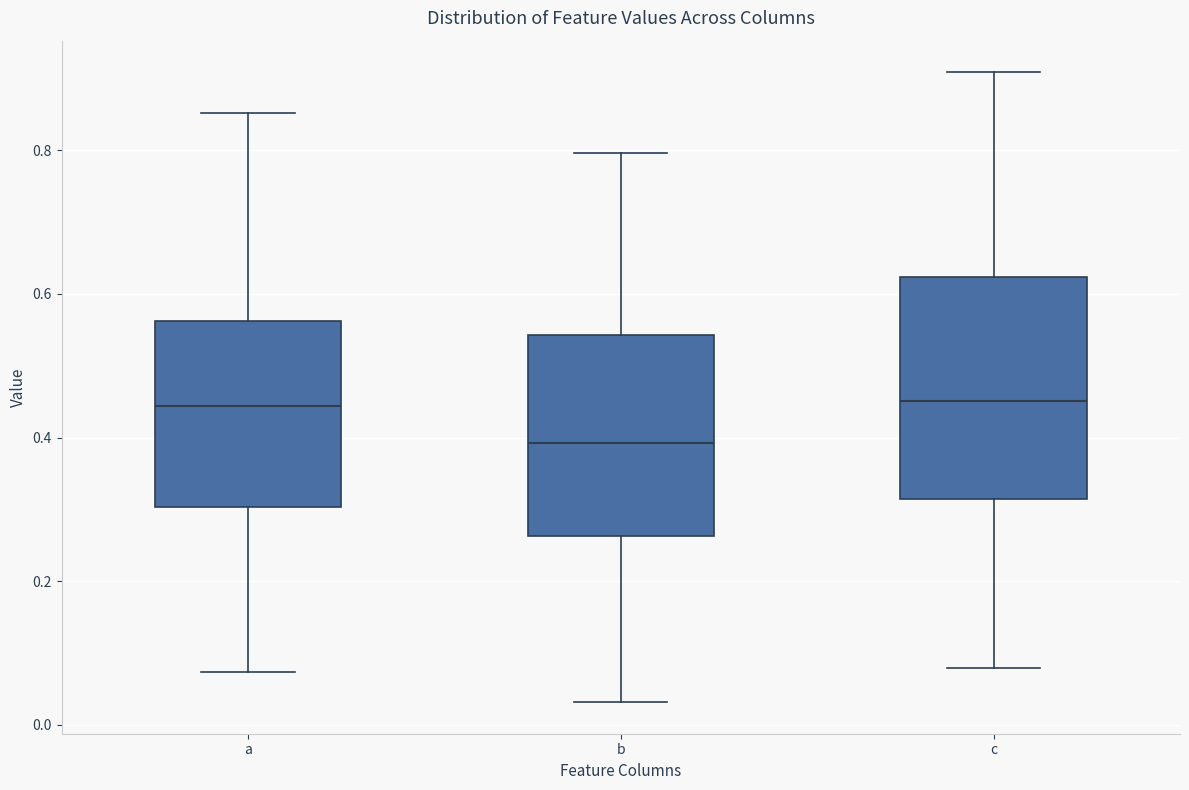

Where does the lower whisker of the box for b end on the y-axis? The values are not printed on the chart, so give them approximately, as read against the axis.

0.04